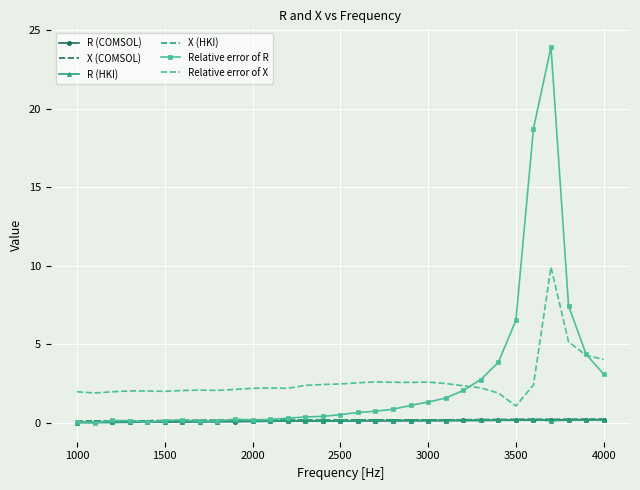

Which series has the largest range (max minus min)?

Relative error of R